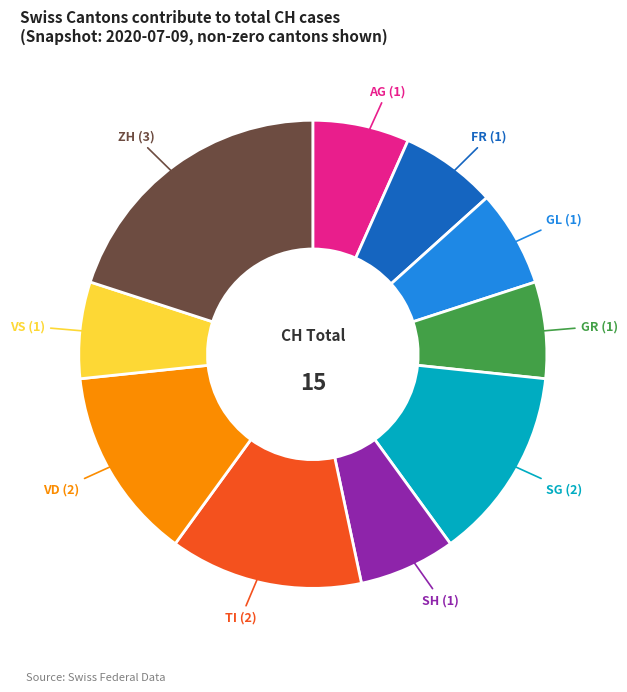

Is there a majority slice in this chart?

No